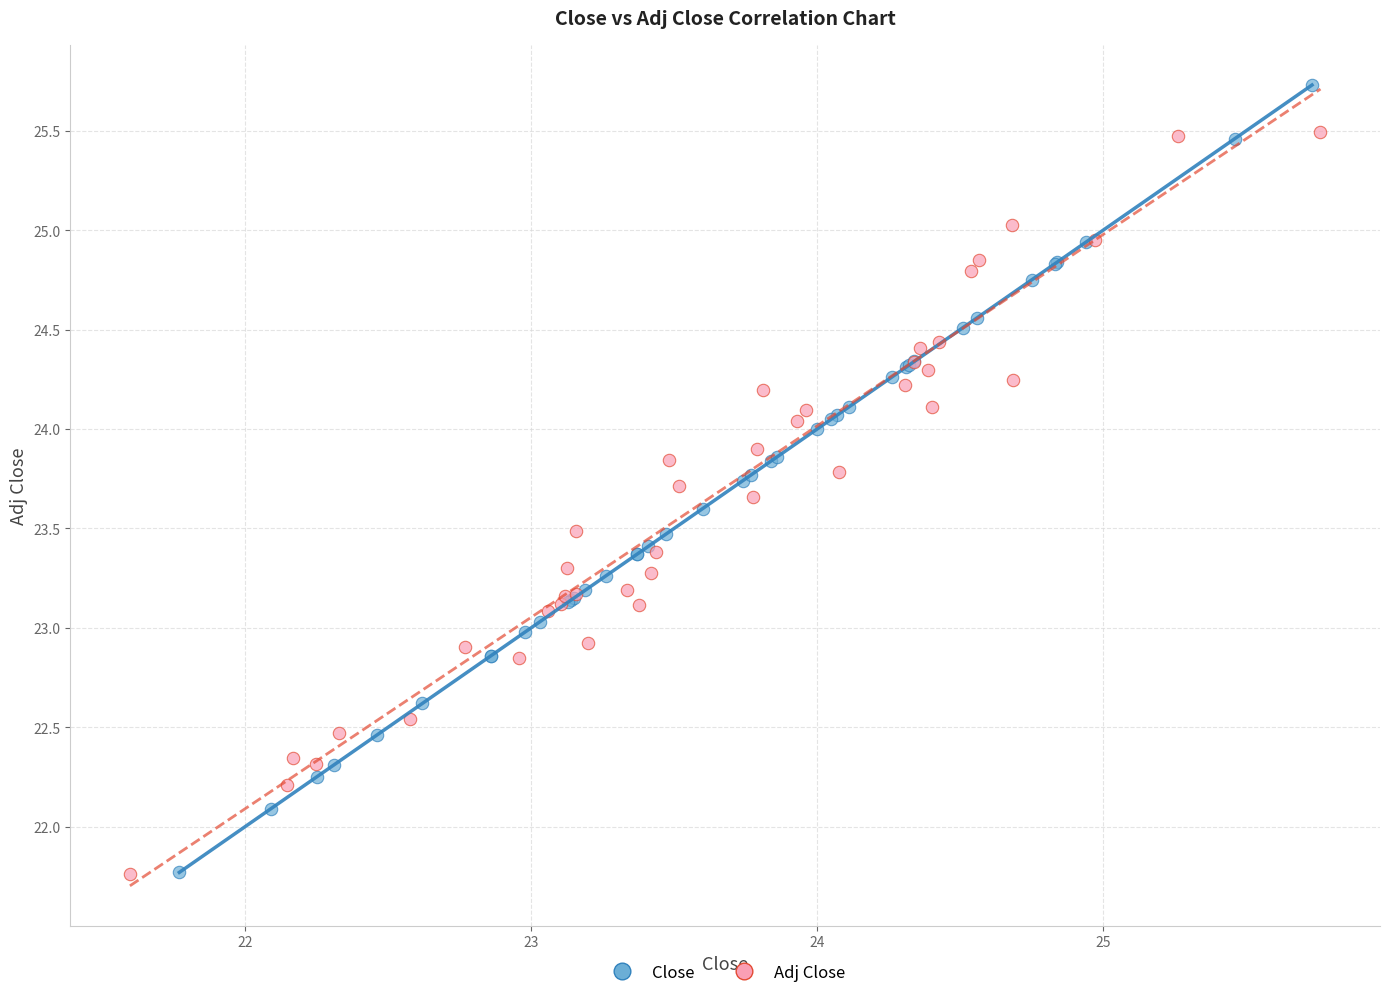

What are all the series names shown in the legend?

Close, Adj Close